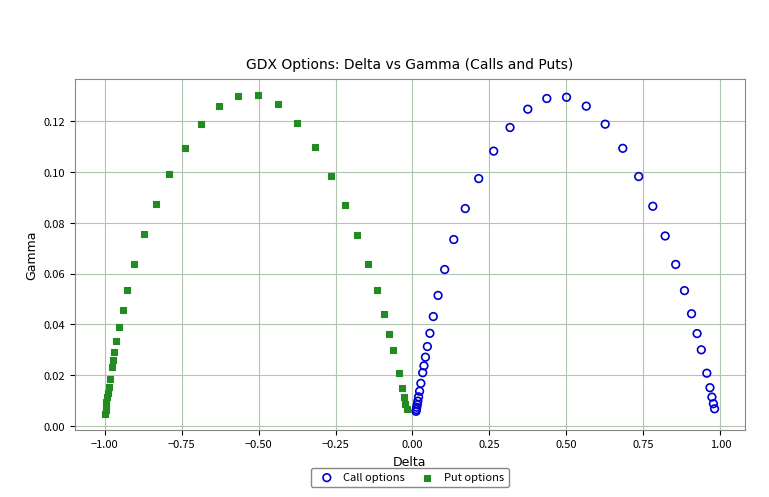

Which series has the largest Y range (max minus min)?

Put options